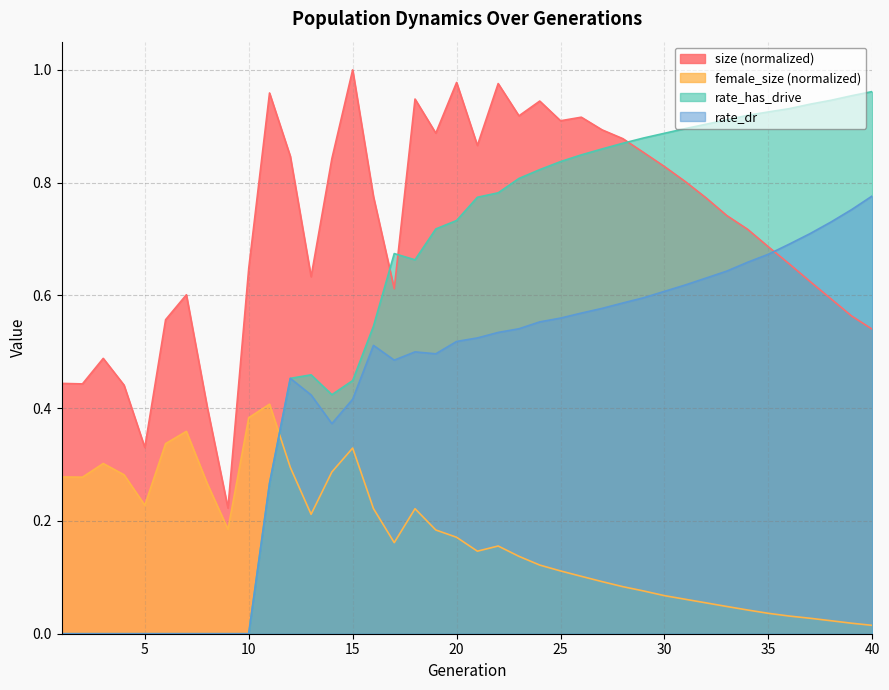

Does the chart have visible grid lines?

Yes